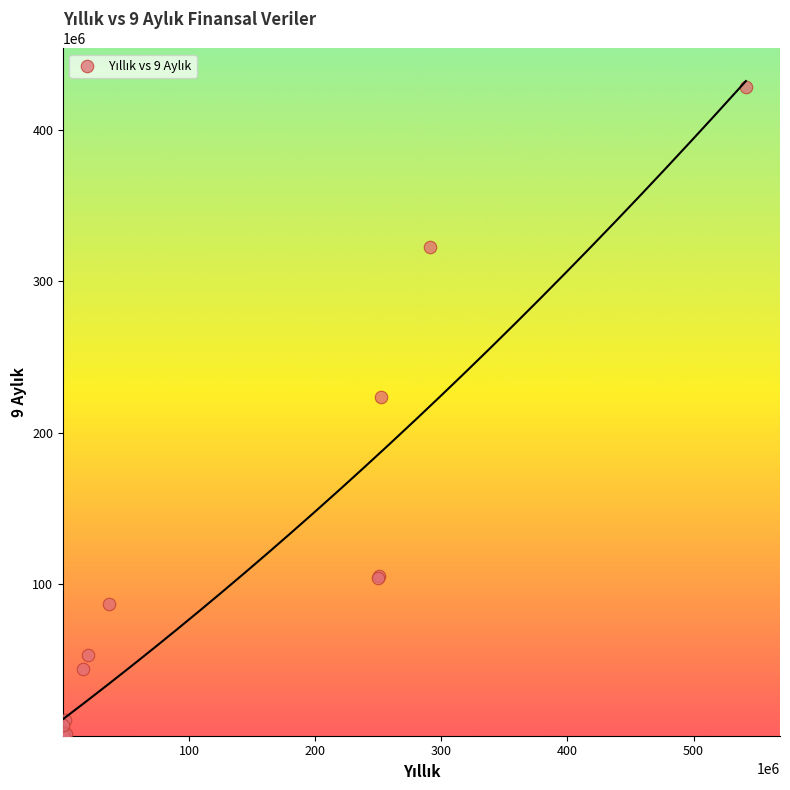

What Y value in the scatter plot is closest to 214055952?

223672711